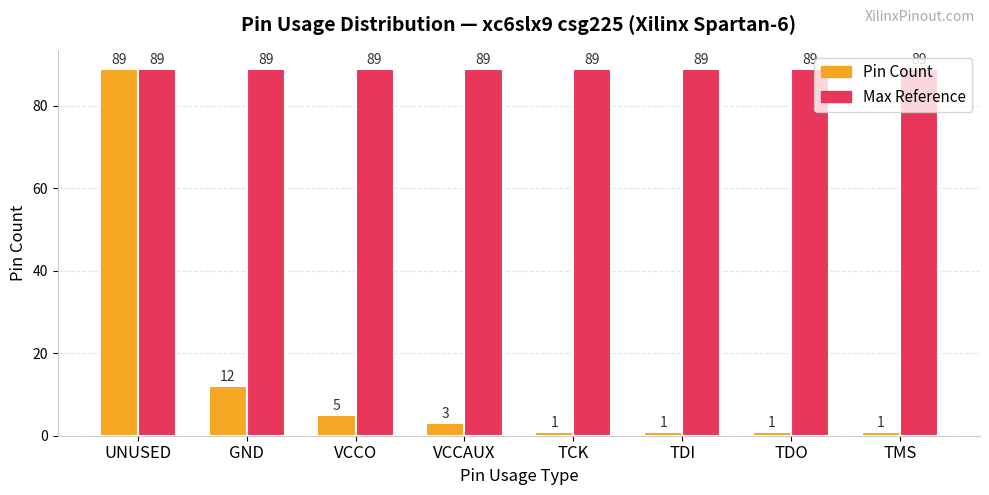

Rank the series by their average value, from lowest to highest.

Pin Count, Max Reference